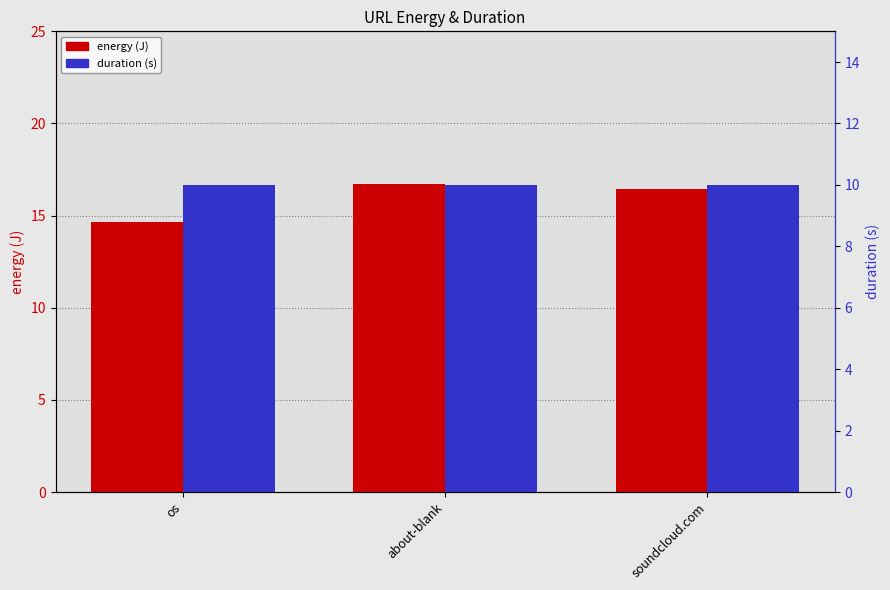

Rank the categories by energy value from lowest to highest.

os, soundcloud.com, about-blank